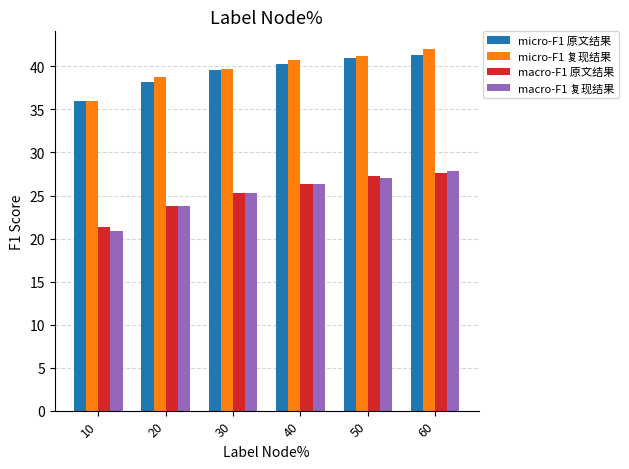

At which label does macro-F1 复现结果 reach its minimum?

10